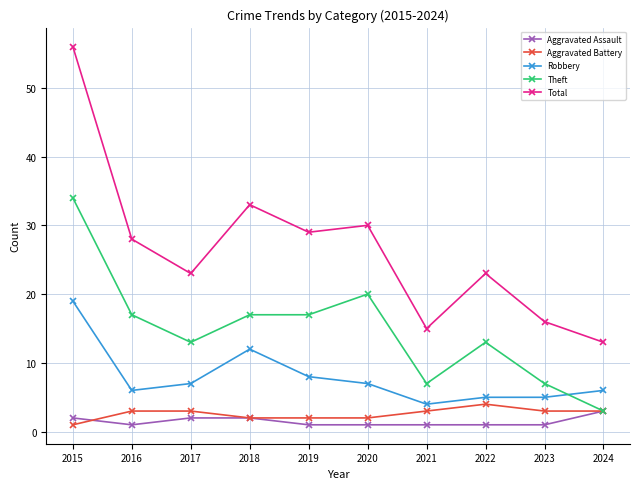

Reading left to right, extract all data points from this chart.

Aggravated Assault: 2015=2	2016=1	2017=2	2018=2	2019=1	2020=1	2021=1	2022=1	2023=1	2024=3
Aggravated Battery: 2015=1	2016=3	2017=3	2018=2	2019=2	2020=2	2021=3	2022=4	2023=3	2024=3
Robbery: 2015=19	2016=6	2017=7	2018=12	2019=8	2020=7	2021=4	2022=5	2023=5	2024=6
Theft: 2015=34	2016=17	2017=13	2018=17	2019=17	2020=20	2021=7	2022=13	2023=7	2024=3
Total: 2015=56	2016=28	2017=23	2018=33	2019=29	2020=30	2021=15	2022=23	2023=16	2024=13